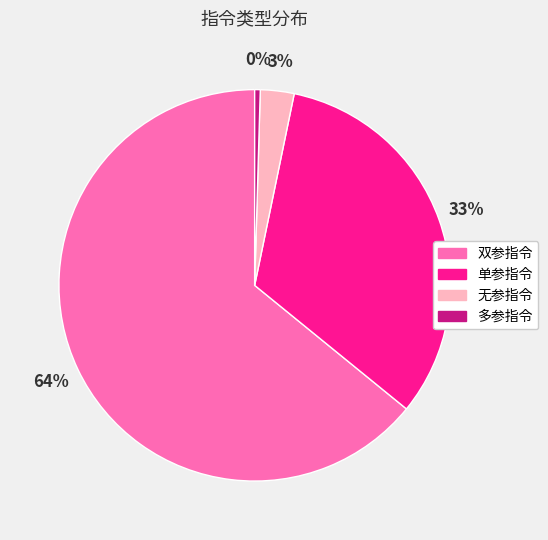

To the nearest percent, what is the average slice percentage?

25%